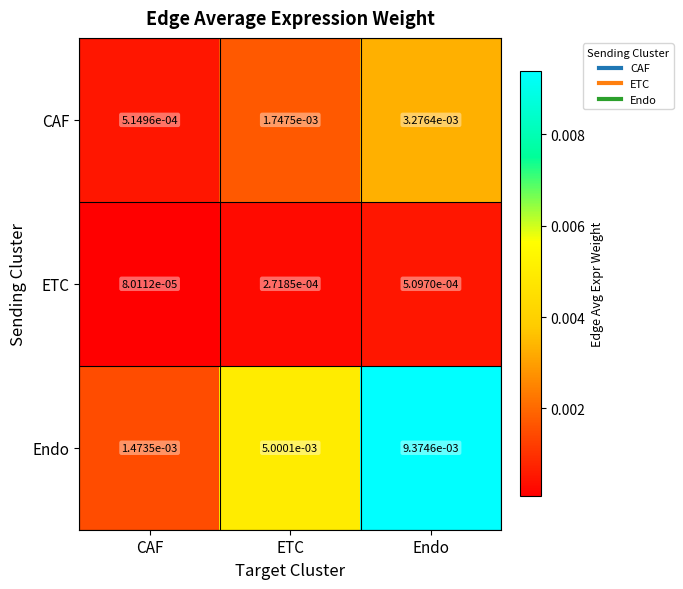

Which series has the widest spread of values?

Endo